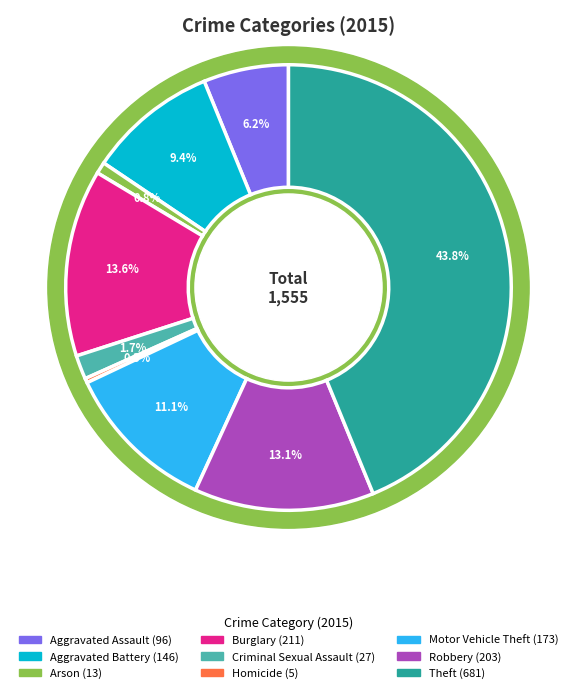

What is the largest slice in the pie chart?

Theft